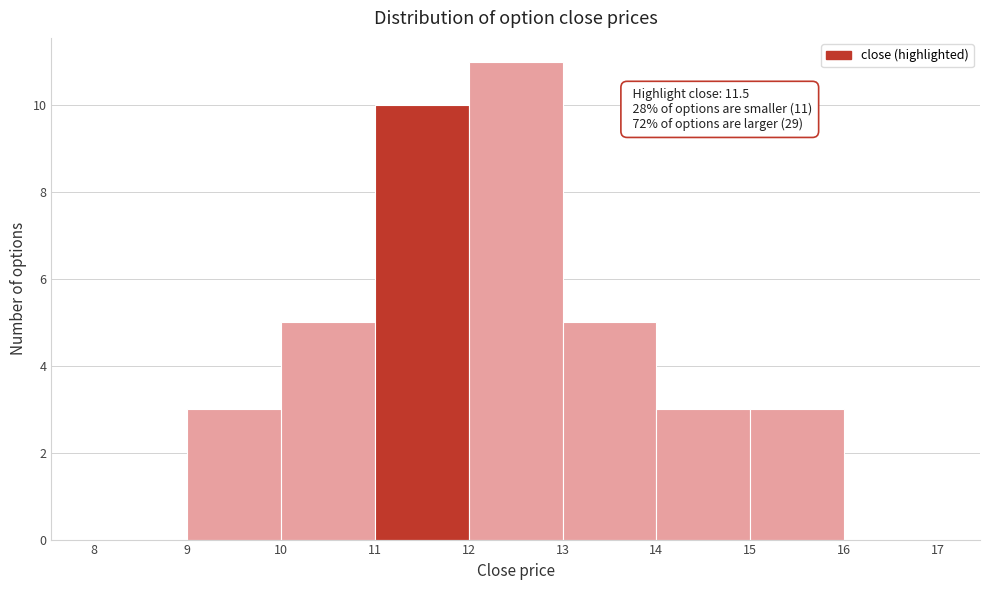

Which range on the x-axis has the tallest bar?

12 to 13